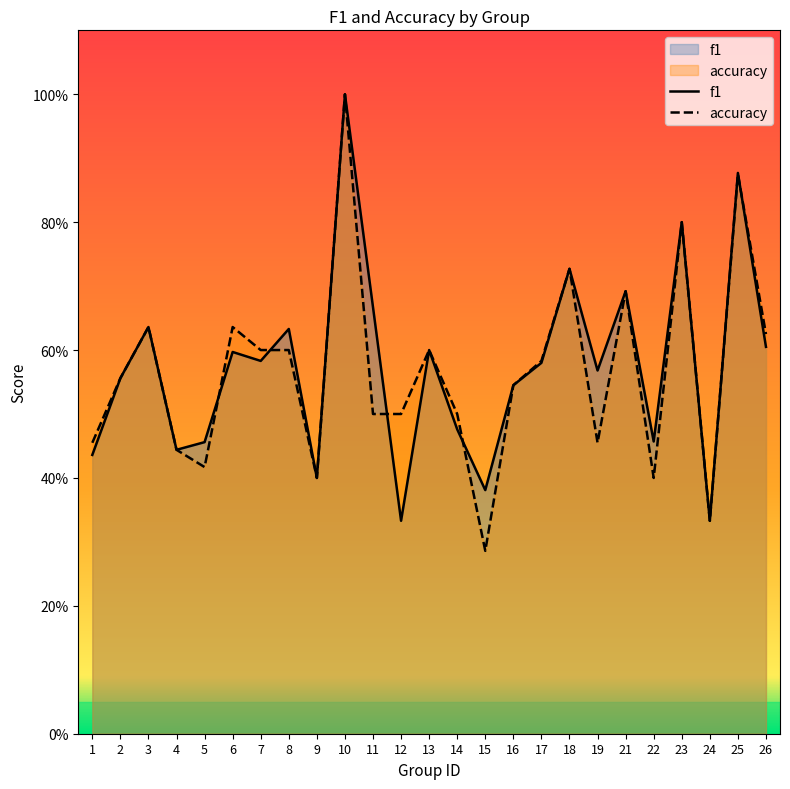

What is the difference between the maximum and minimum values in the f1 series?

0.7